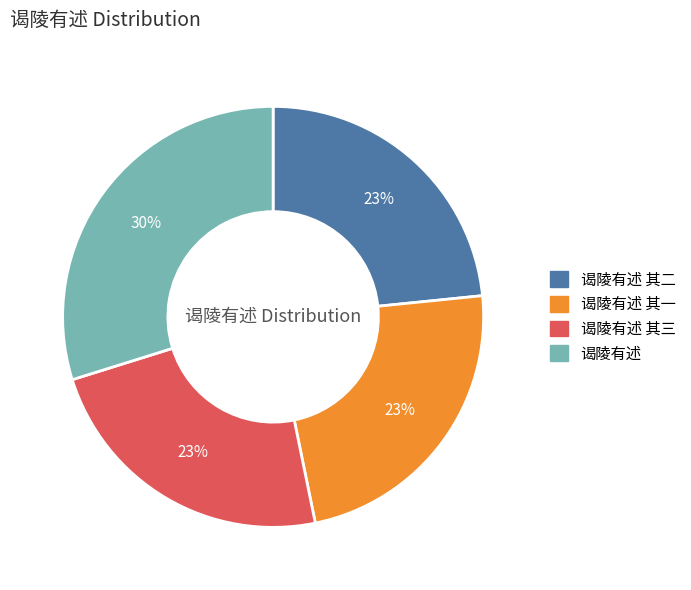

Is there any slice that represents more than half of the pie?

No